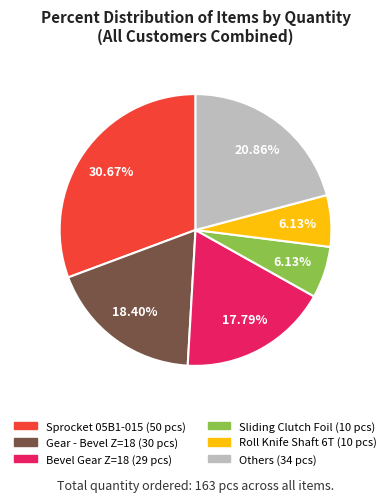

Is there a majority slice in this chart?

No